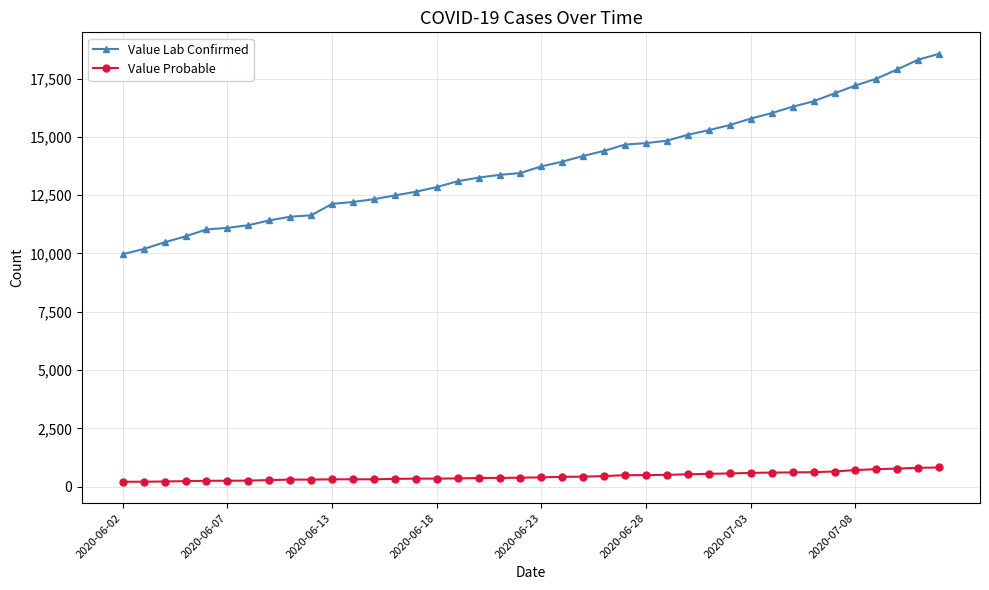

What is the lowest value of the Value Lab Confirmed series?

9970